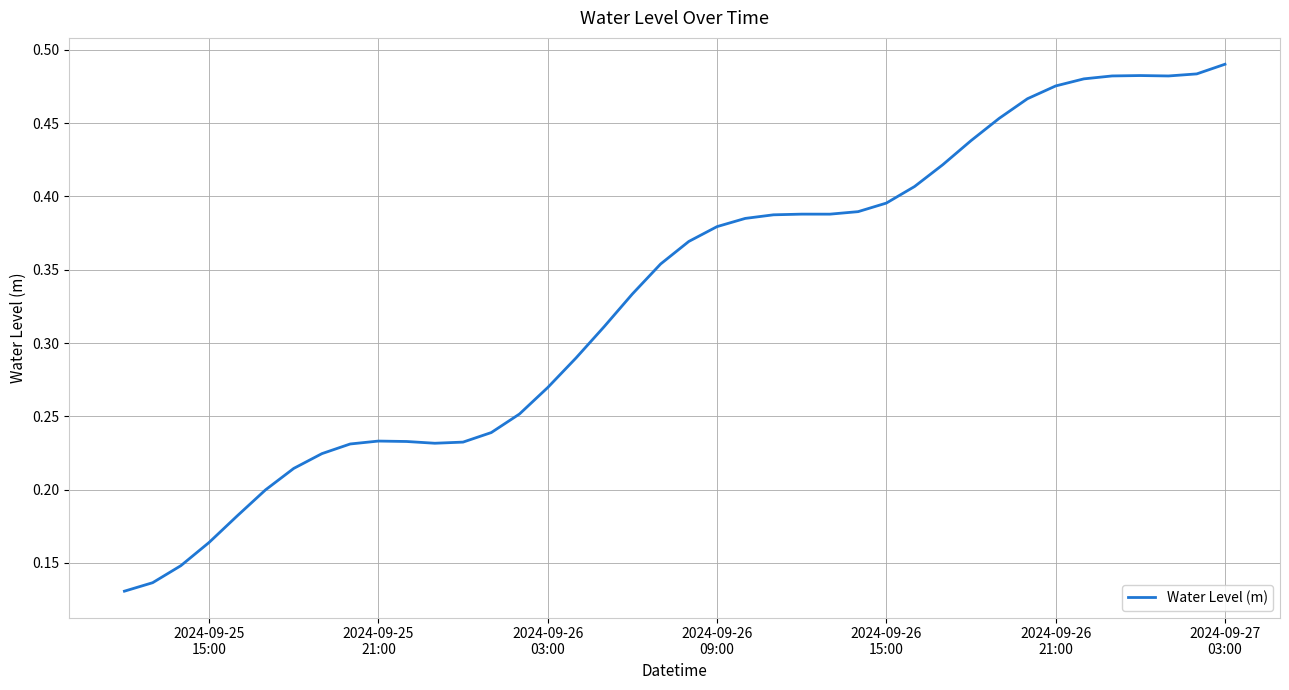

Does the chart display data point markers on the line(s)?

No